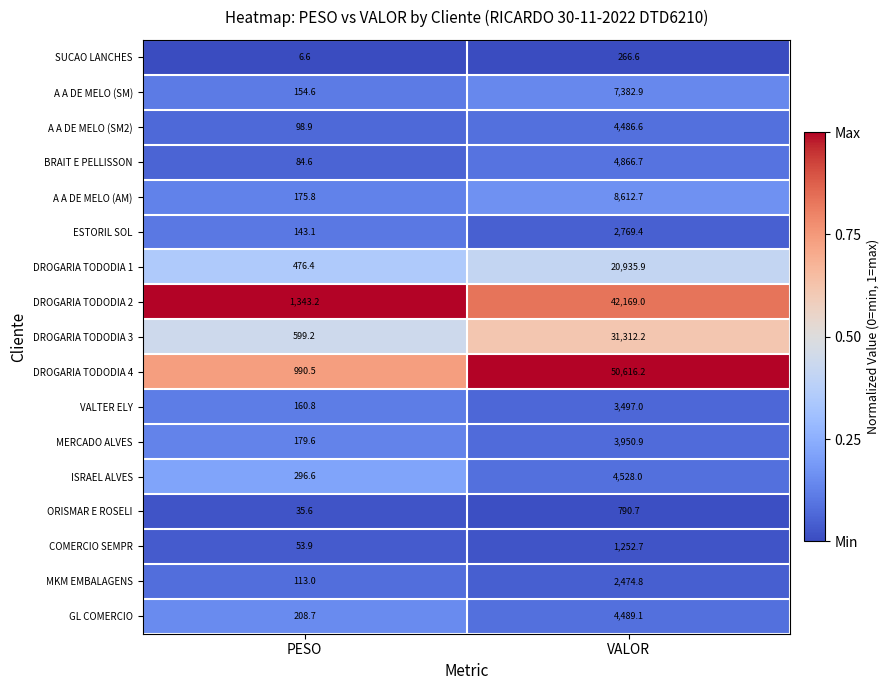

True or false: DROGARIA TODODIA 2 has a value of 17509.6 at VALOR.

False